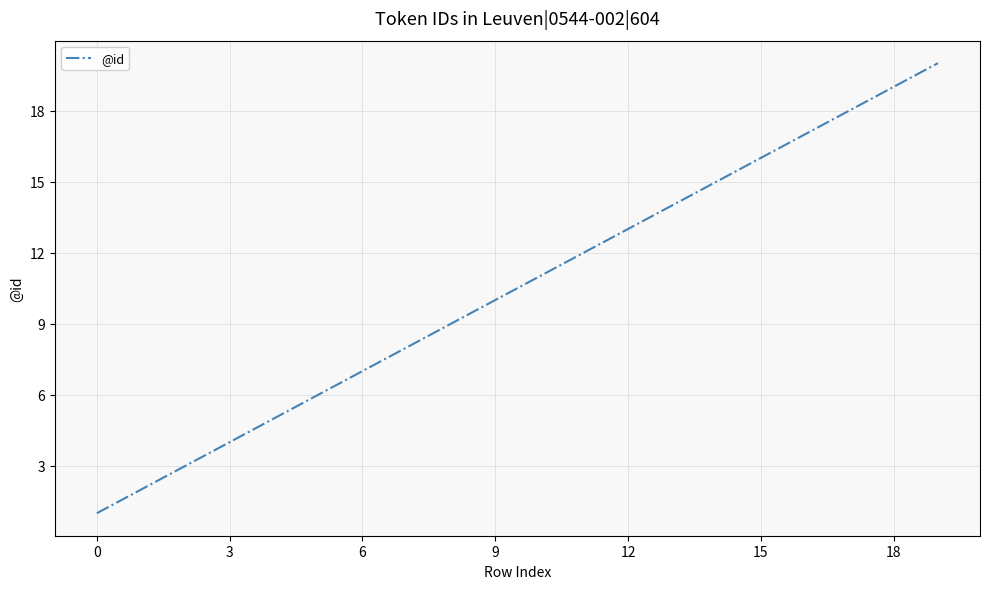

Is this an area chart (filled region under the line)?

No